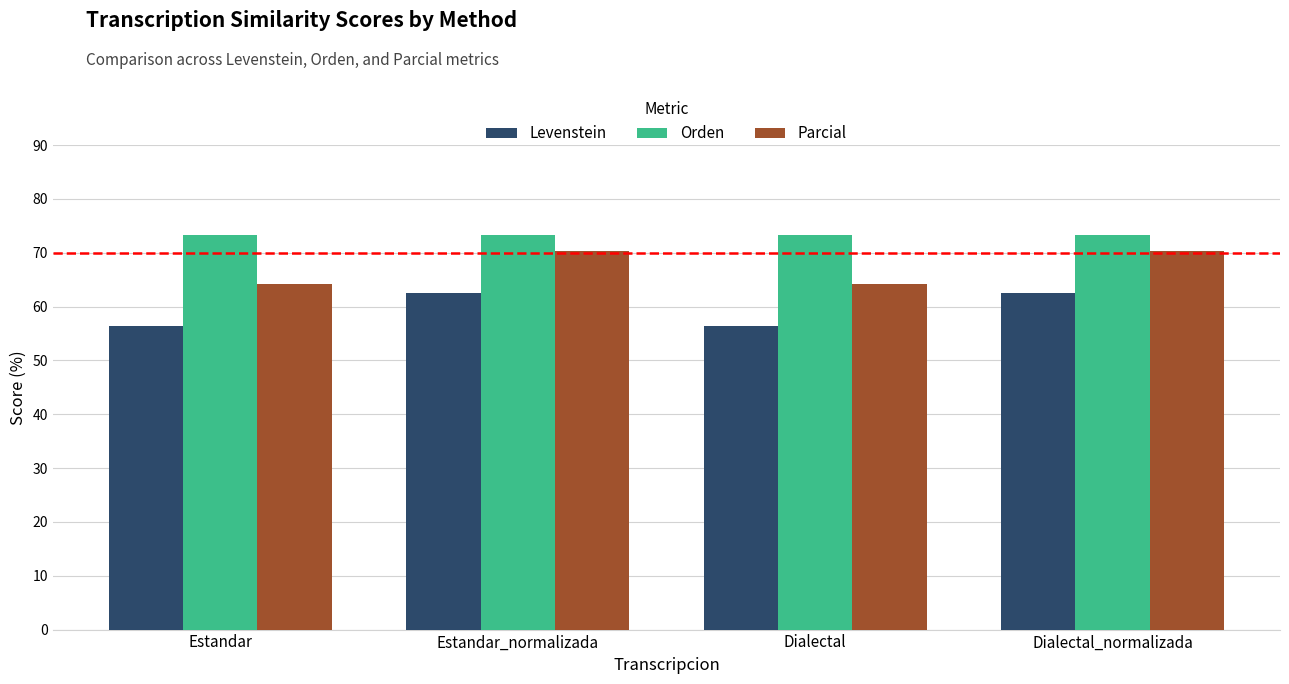

List the series in order of their peak value, highest first.

Orden, Parcial, Levenstein